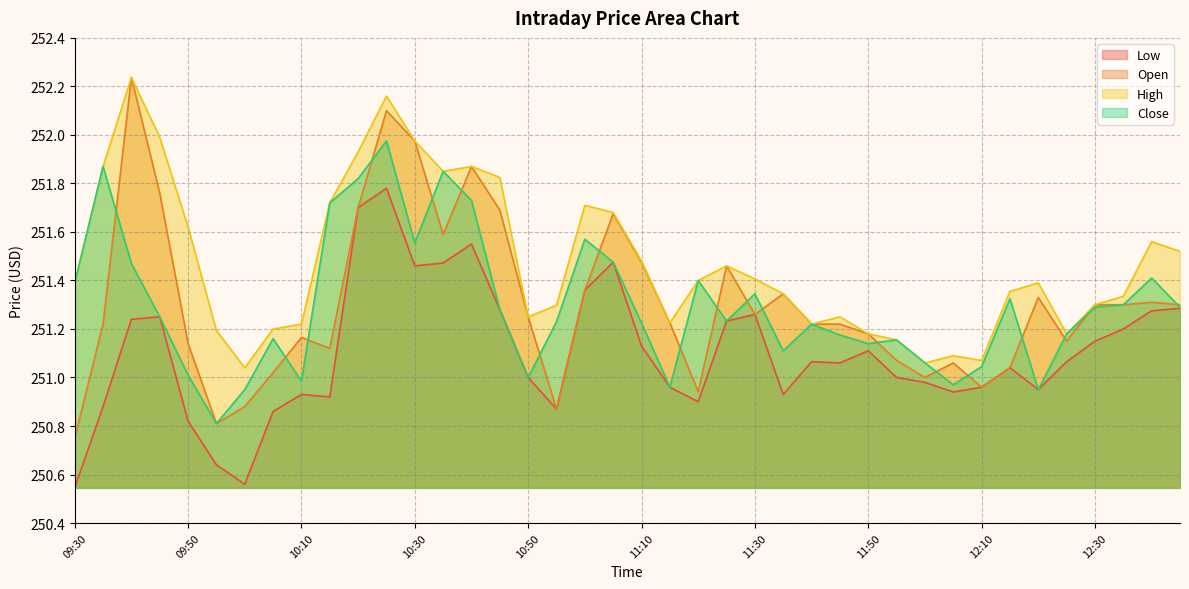

Is it true that Low equals 131.0 at 12:35?

False